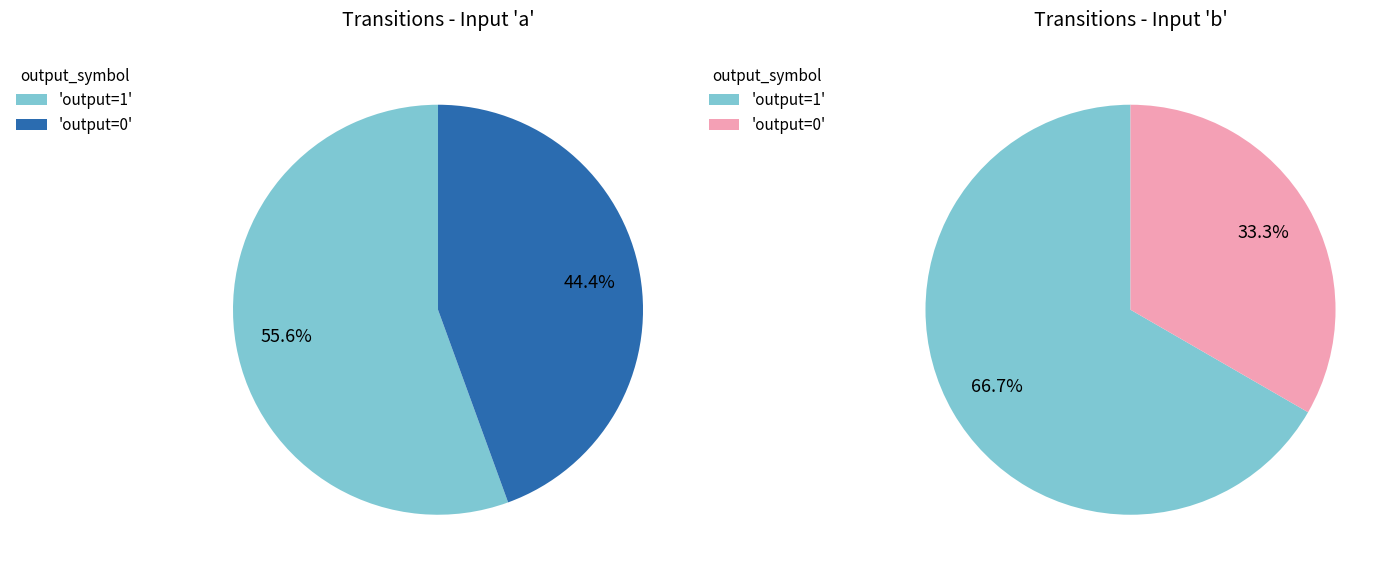

Do output_symbol=0 (input a) and output_symbol=1 (input b) together represent more than half of the pie?

Yes